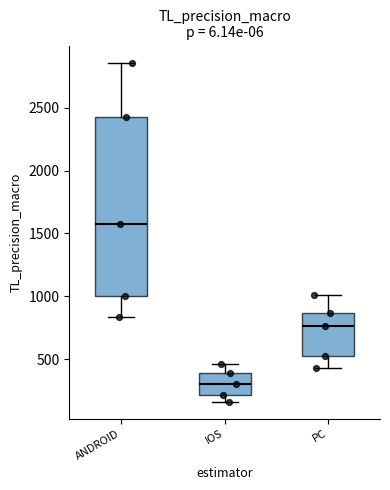

Which box has the lowest median line?

IOS